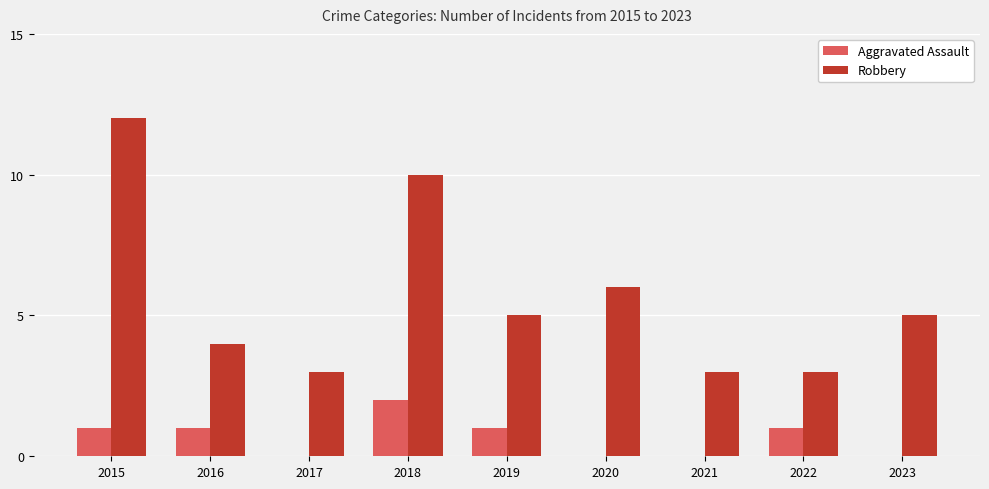

At which label does Robbery first exceed 5?

2015